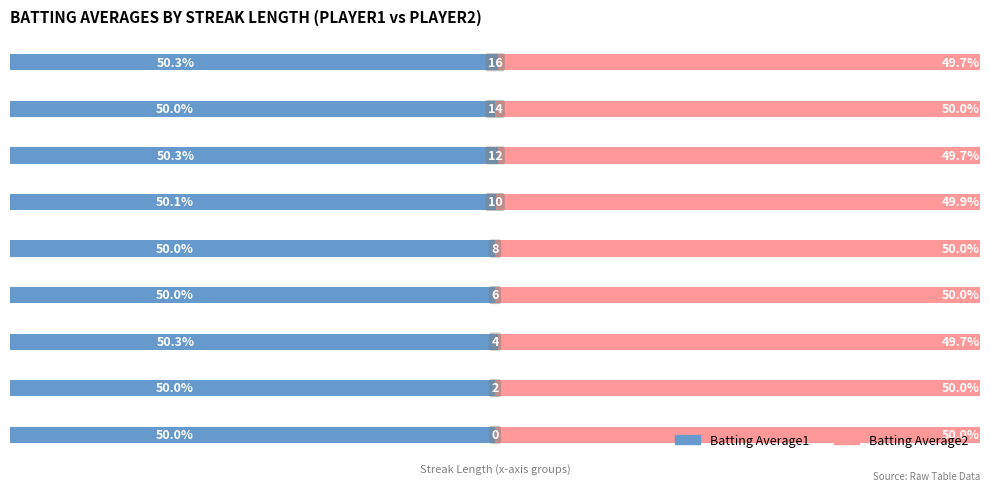

What are all the series names shown in the legend?

Batting Average1, Batting Average2